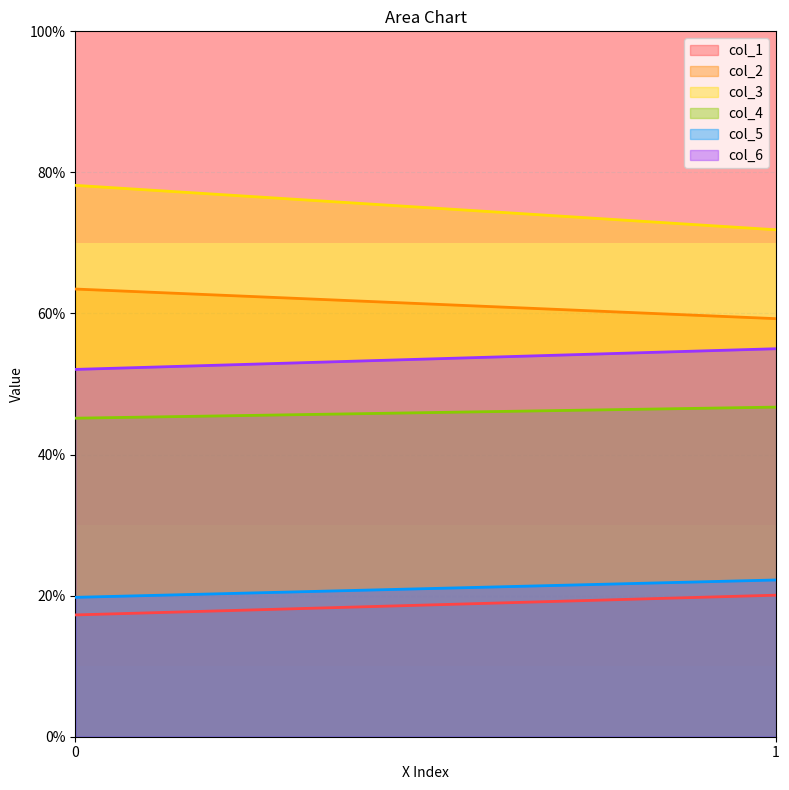

What is the value of the col_2 point at the 2nd from the left?

59.3